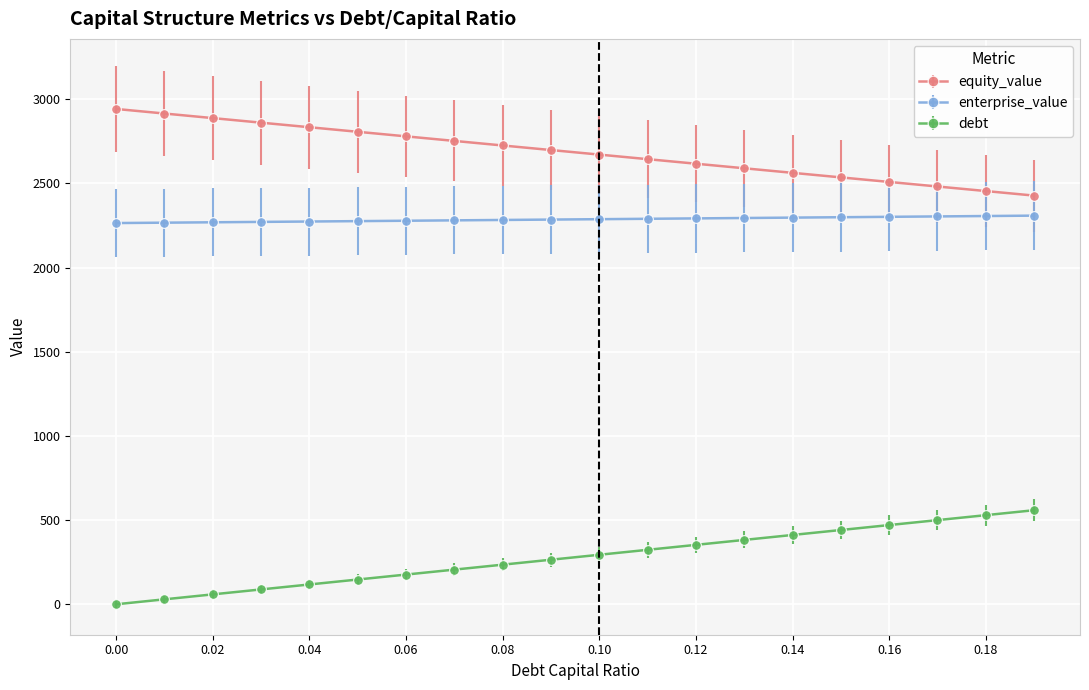

How many categories are shown in the chart?

20